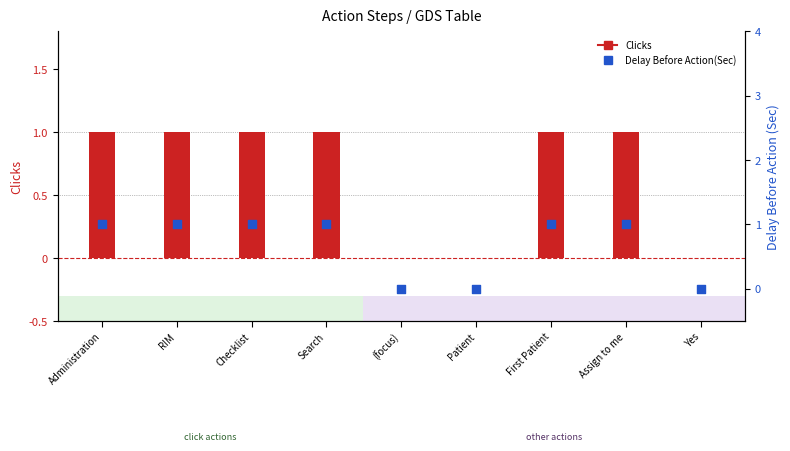

What is the total value across all series at Checklist?

2